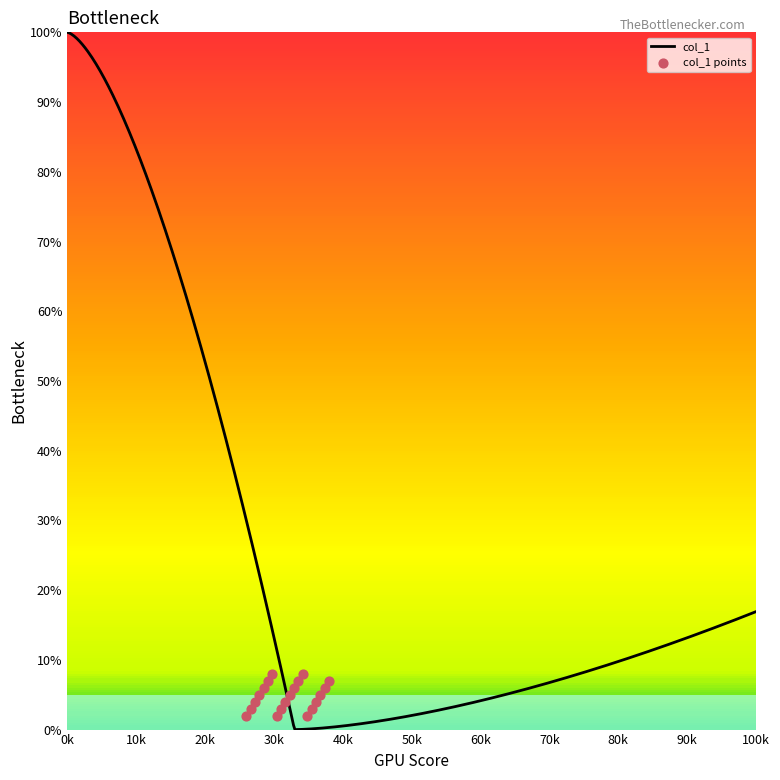

Which has a higher value, 84 or 90?

84